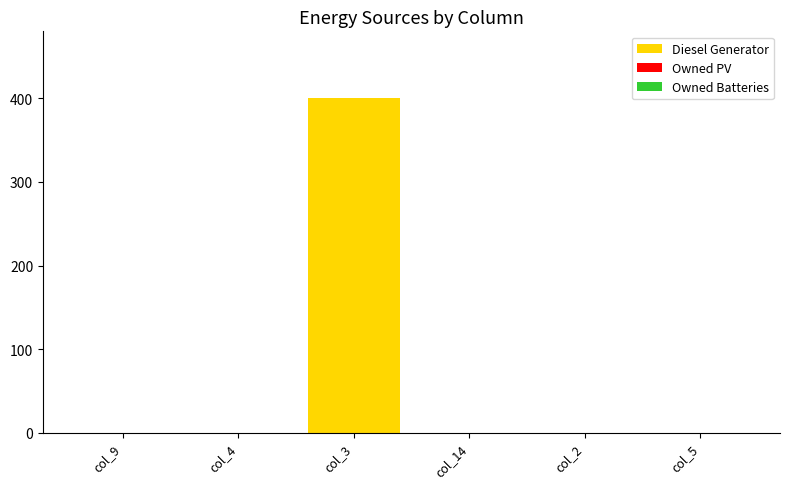

Which has a higher value, col_3 or col_5?

col_3